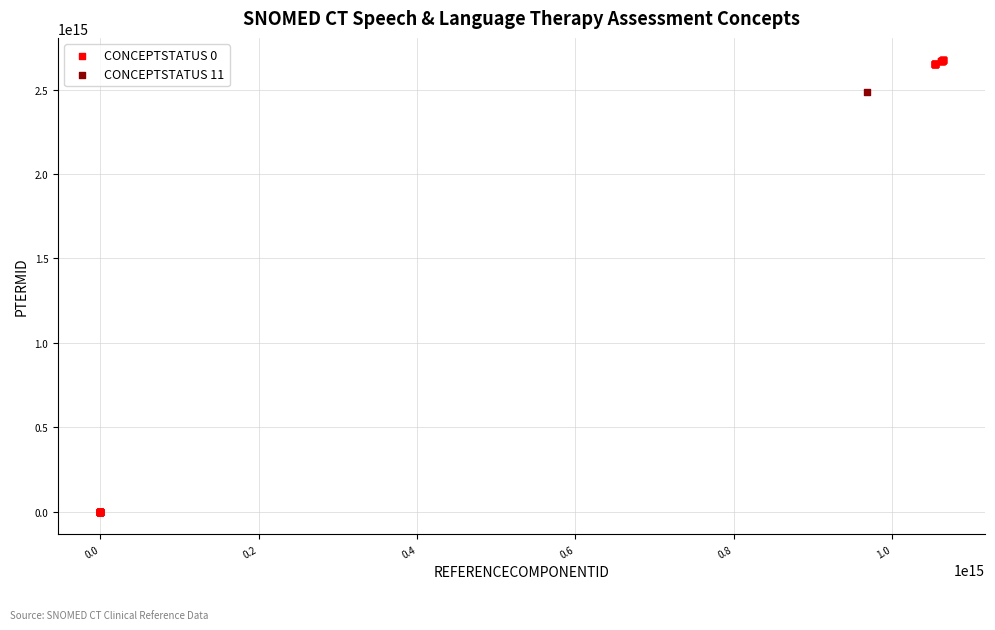

What are all the series names shown in the legend?

CONCEPTSTATUS 0, CONCEPTSTATUS 11